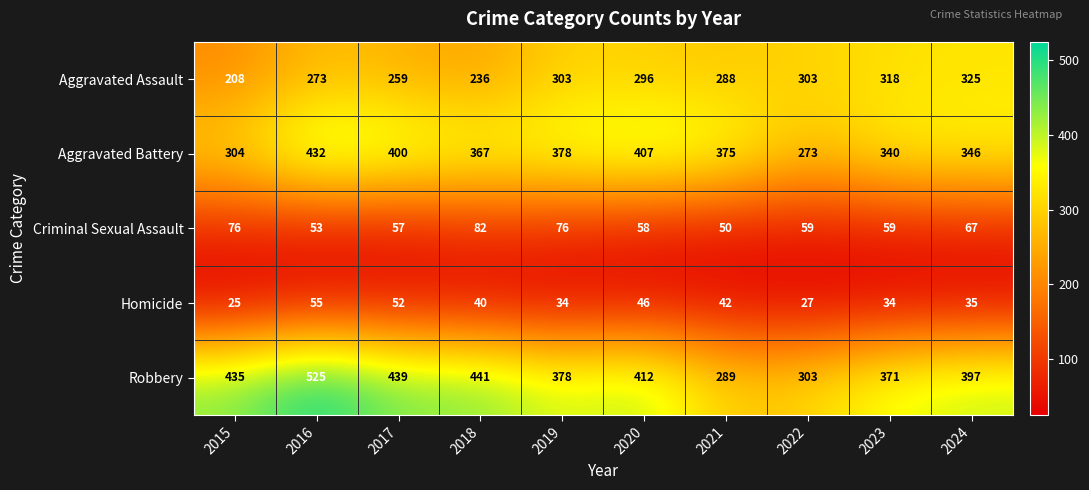

What is the spread (max minus min) of values at 2016?

472